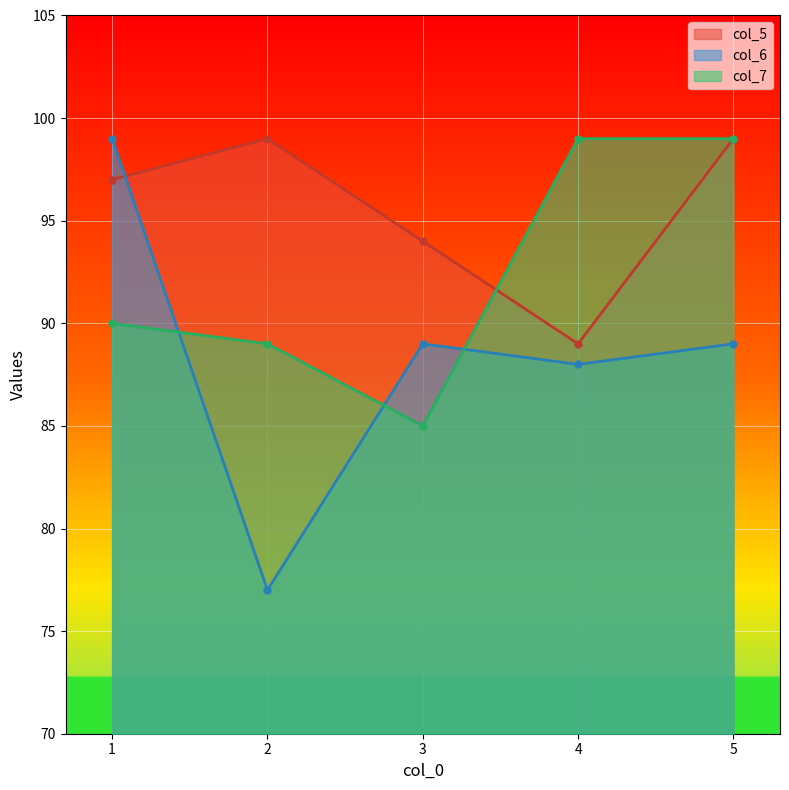

Between 1 and 4, which series saw the biggest shift?

col_6